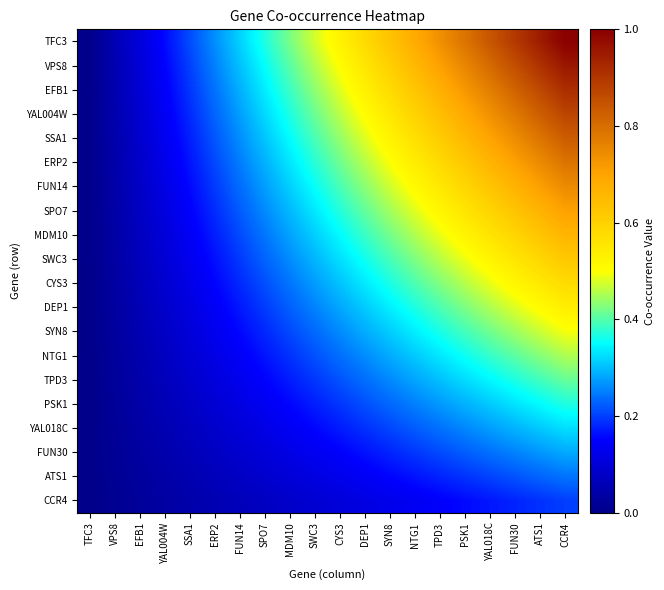

Which series changed the most between SSA1 and PSK1?

TFC3